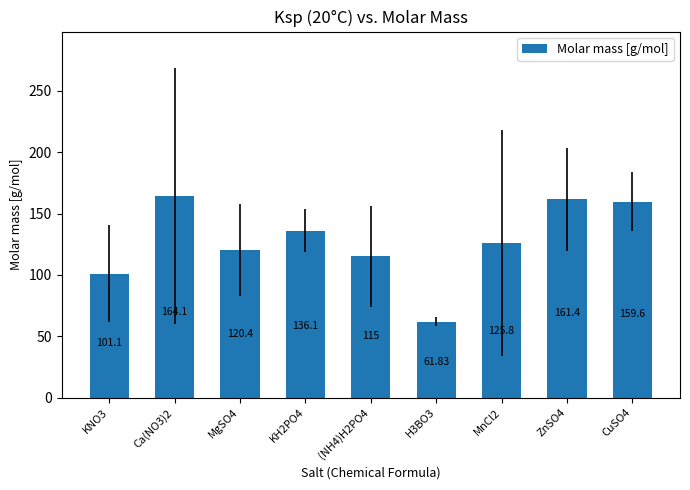

Between Ca(NO3)2 and MnCl2, which is larger?

Ca(NO3)2